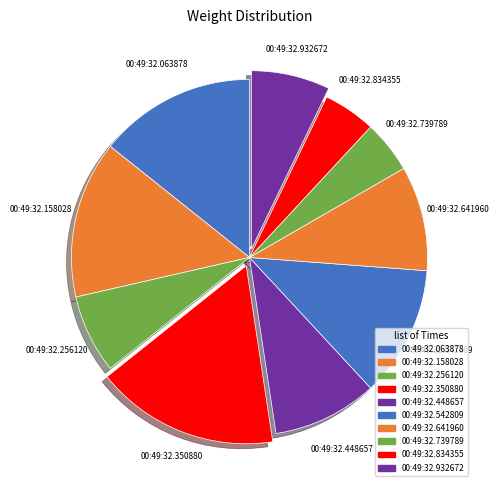

Which has a higher value, 00:49:32.350880 or 00:49:32.739789?

00:49:32.350880